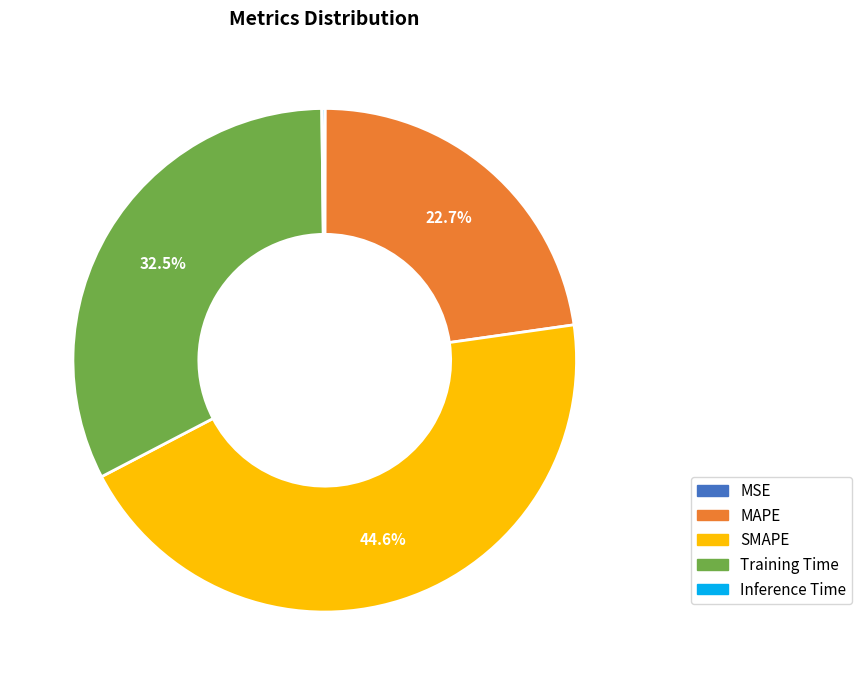

Between Training Time and MAPE, which is larger?

Training Time